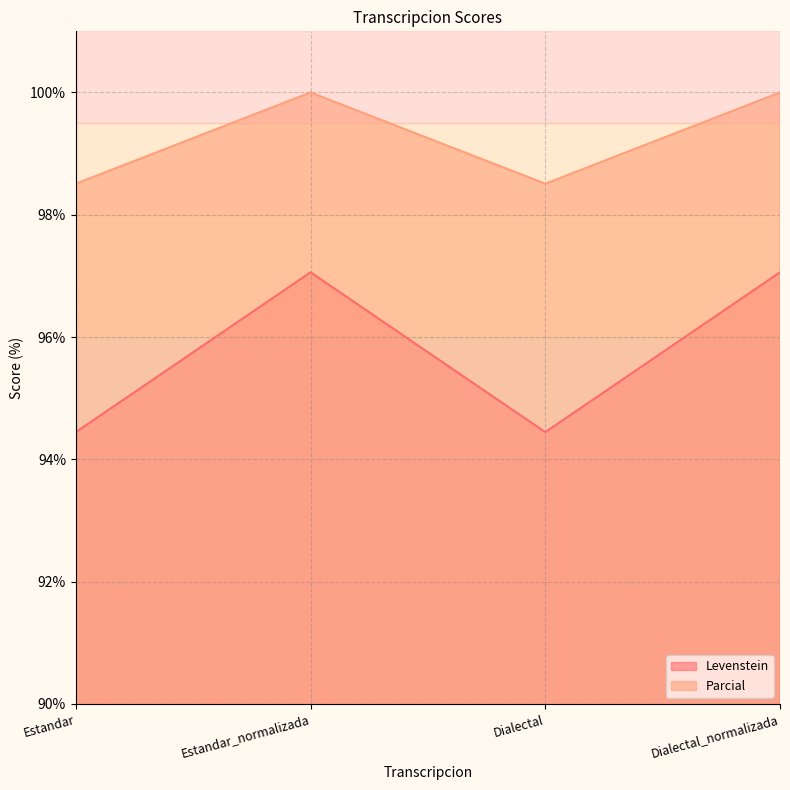

In Levenstein, how many points are lower than both neighbors (excluding endpoints)?

1